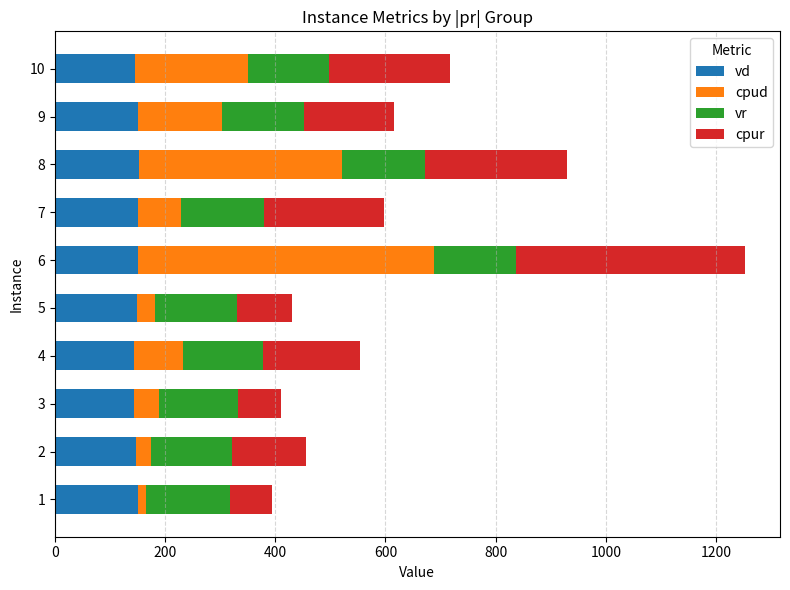

What is the minimum value for vd?

143.8